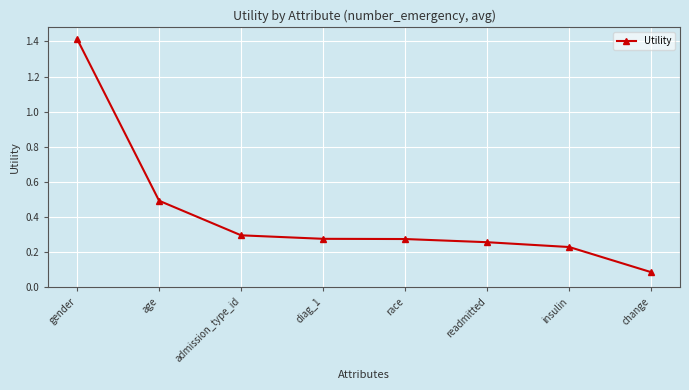

Does the chart display data point markers on the line(s)?

Yes